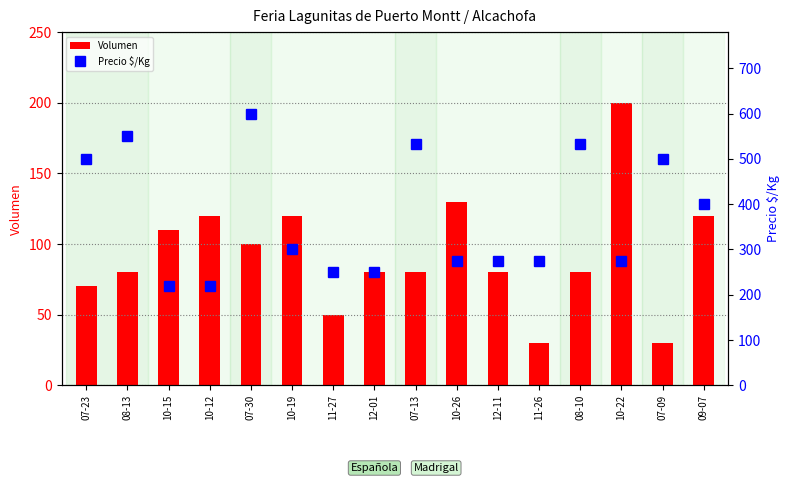

At which label is Precio $/Kg closest to 410?

09-07